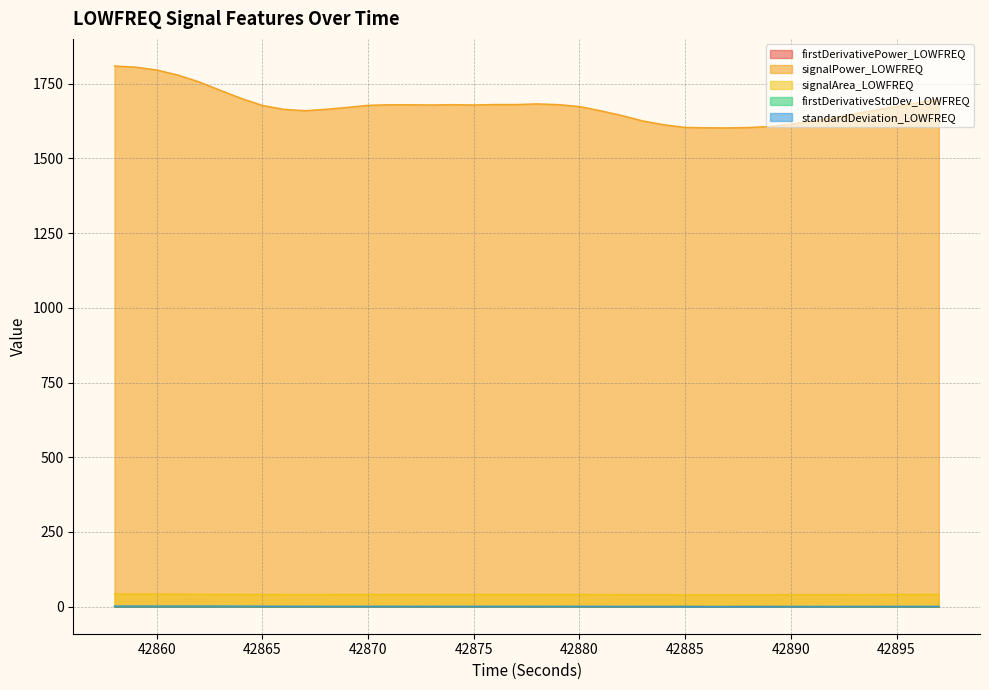

What is the spread (max minus min) of values at 42877?

1680.5